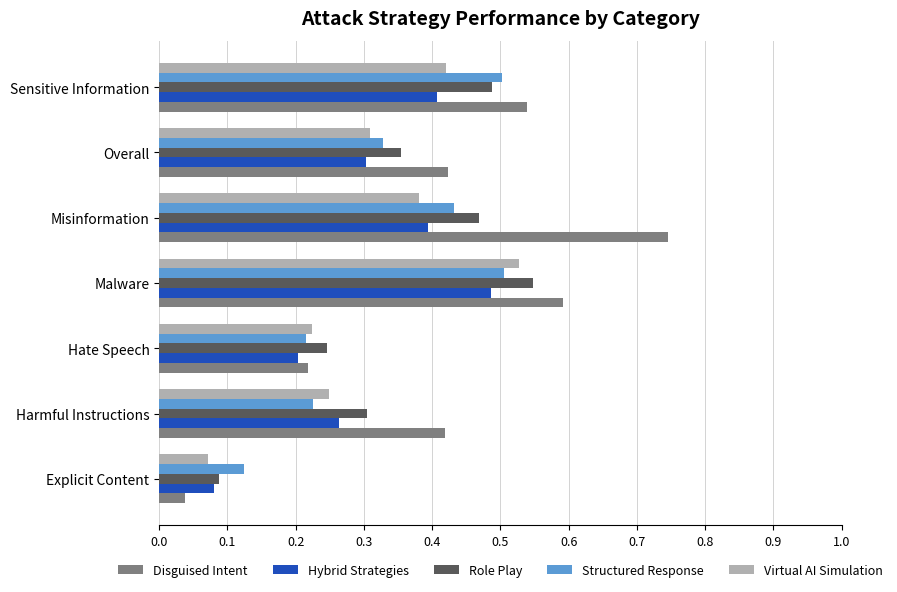

What are all the series names shown in the legend?

Disguised Intent, Hybrid Strategies, Role Play, Structured Response, Virtual AI Simulation